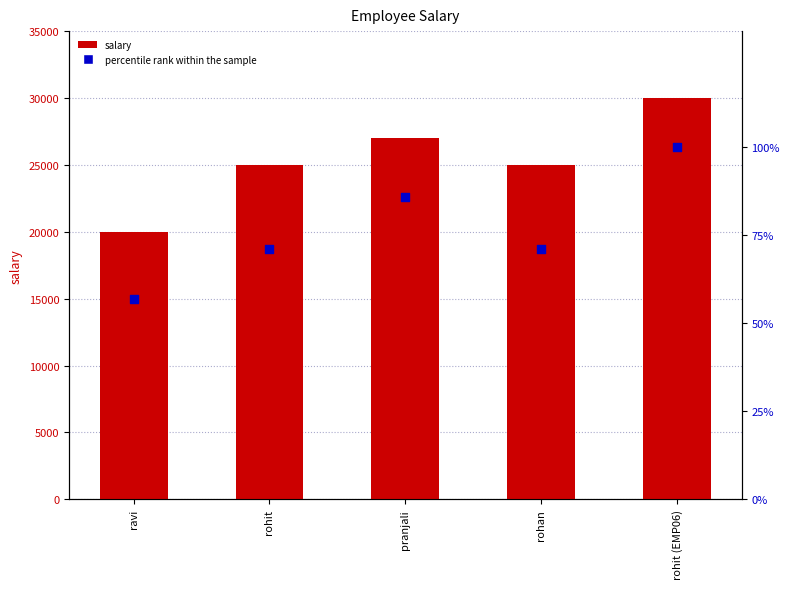

Which series contains the lowest Y value?

percentile rank within the sample